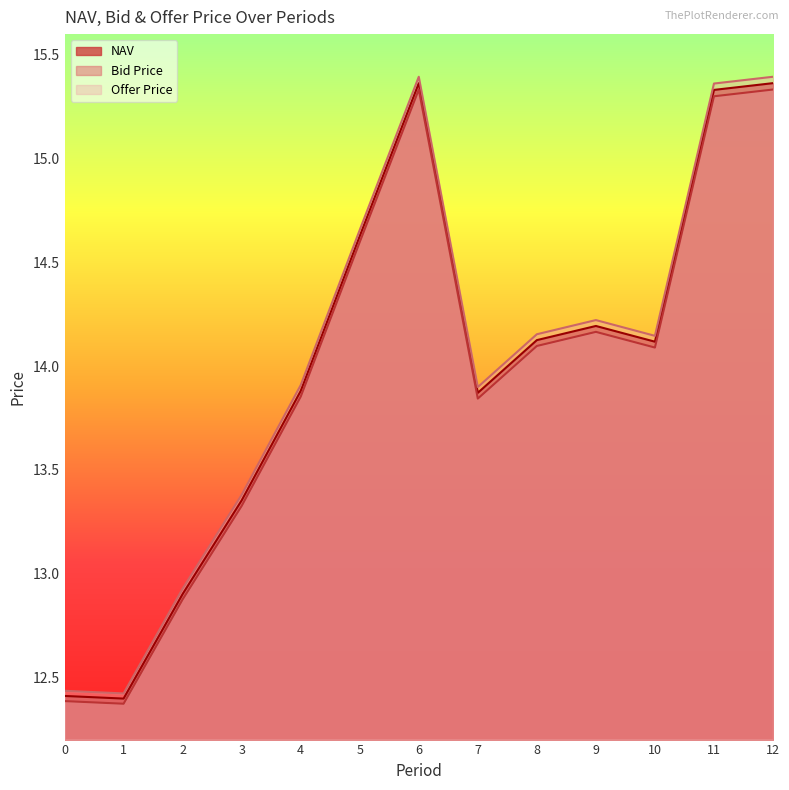

What are all the series names shown in the legend?

NAV, Bid Price, Offer Price